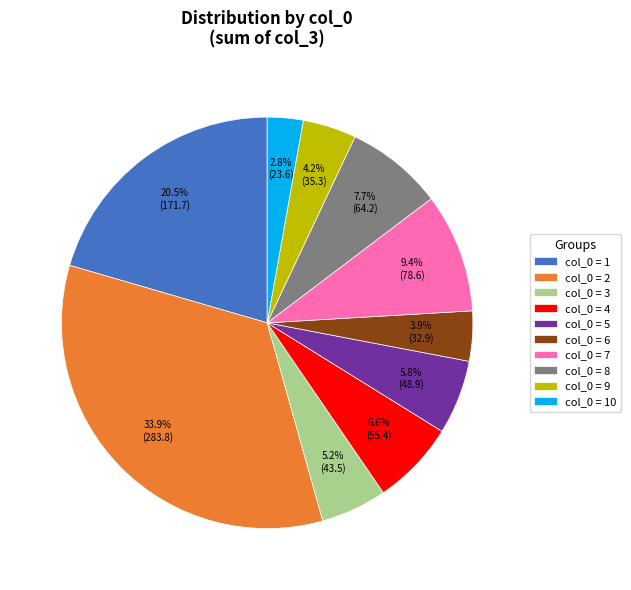

Does any single category account for the majority?

No